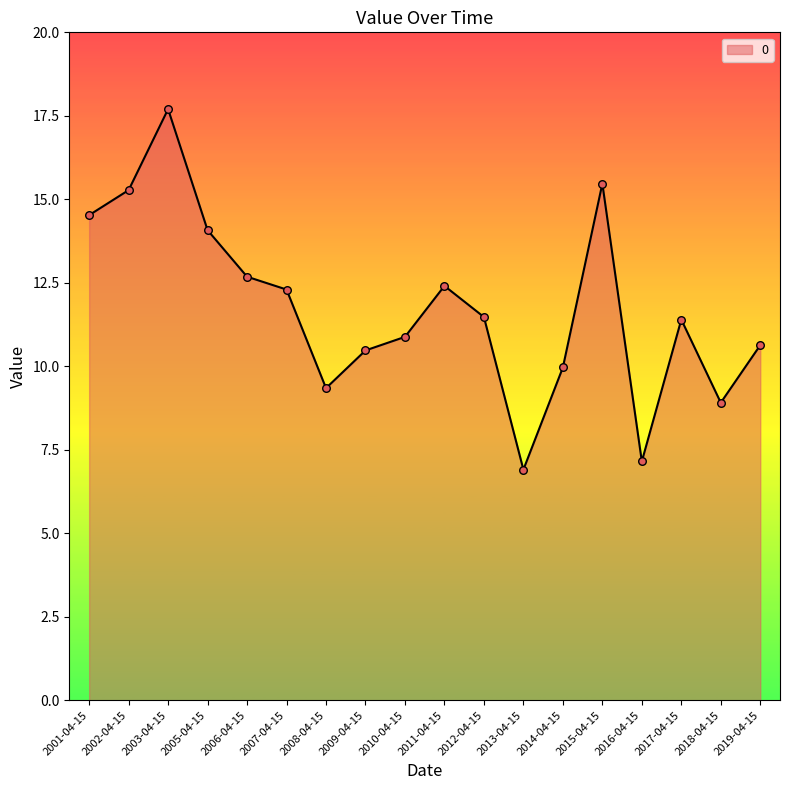

Which has a higher value, 2018-04-15 or 2016-04-15?

2018-04-15